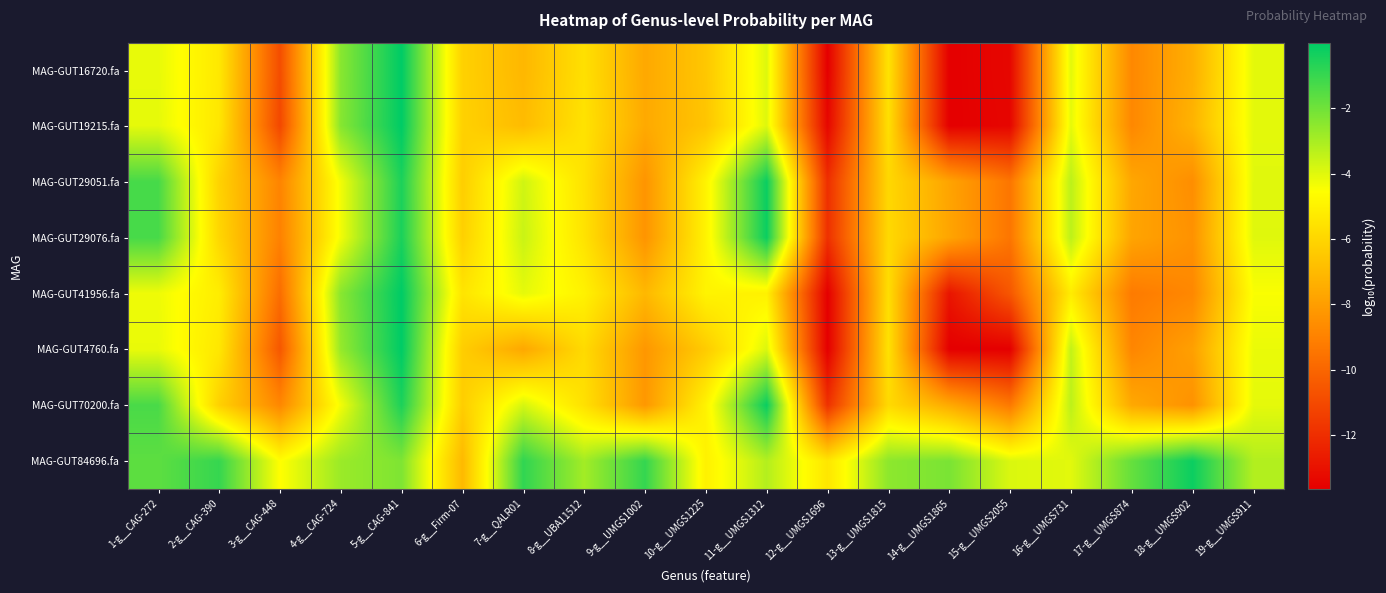

Reading left to right, transcribe all the data shown in this chart.

MAG-GUT16720.fa: 1-g__CAG-272=-4.1	2-g__CAG-390=-5.3	3-g__CAG-448=-10.9	4-g__CAG-724=-2.4	5-g__CAG-841=-0.0	6-g__Firm-07=-6.2	7-g__QALR01=-7.1	8-g__UBA11512=-5.6	9-g__UMGS1002=-7.6	10-g__UMGS1225=-6.5	11-g__UMGS1312=-4.0	12-g__UMGS1696=-13.6	13-g__UMGS1815=-5.5	14-g__UMGS1865=-13.6	15-g__UMGS2055=-13.4	16-g__UMGS731=-4.0	17-g__UMGS874=-8.8	18-g__UMGS902=-7.4	19-g__UMGS911=-4.1
MAG-GUT19215.fa: 1-g__CAG-272=-4.1	2-g__CAG-390=-5.4	3-g__CAG-448=-11.1	4-g__CAG-724=-2.4	5-g__CAG-841=-0.0	6-g__Firm-07=-6.2	7-g__QALR01=-6.9	8-g__UBA11512=-5.5	9-g__UMGS1002=-7.6	10-g__UMGS1225=-6.6	11-g__UMGS1312=-4.0	12-g__UMGS1696=-13.4	13-g__UMGS1815=-5.7	14-g__UMGS1865=-13.6	15-g__UMGS2055=-13.4	16-g__UMGS731=-4.1	17-g__UMGS874=-8.8	18-g__UMGS902=-7.2	19-g__UMGS911=-4.1
MAG-GUT29051.fa: 1-g__CAG-272=-1.3	2-g__CAG-390=-6.1	3-g__CAG-448=-8.9	4-g__CAG-724=-4.3	5-g__CAG-841=-0.5	6-g__Firm-07=-6.3	7-g__QALR01=-3.7	8-g__UBA11512=-5.6	9-g__UMGS1002=-8.3	10-g__UMGS1225=-4.9	11-g__UMGS1312=-0.2	12-g__UMGS1696=-11.9	13-g__UMGS1815=-5.9	14-g__UMGS1865=-7.8	15-g__UMGS2055=-9.4	16-g__UMGS731=-3.3	17-g__UMGS874=-7.7	18-g__UMGS902=-8.6	19-g__UMGS911=-4.0
MAG-GUT29076.fa: 1-g__CAG-272=-1.3	2-g__CAG-390=-6.0	3-g__CAG-448=-9.0	4-g__CAG-724=-4.3	5-g__CAG-841=-0.5	6-g__Firm-07=-6.2	7-g__QALR01=-3.6	8-g__UBA11512=-5.5	9-g__UMGS1002=-8.3	10-g__UMGS1225=-5.0	11-g__UMGS1312=-0.2	12-g__UMGS1696=-11.9	13-g__UMGS1815=-5.9	14-g__UMGS1865=-7.7	15-g__UMGS2055=-9.4	16-g__UMGS731=-3.4	17-g__UMGS874=-7.8	18-g__UMGS902=-8.4	19-g__UMGS911=-4.0
MAG-GUT41956.fa: 1-g__CAG-272=-4.3	2-g__CAG-390=-5.2	3-g__CAG-448=-9.7	4-g__CAG-724=-2.4	5-g__CAG-841=-0.0	6-g__Firm-07=-5.5	7-g__QALR01=-4.1	8-g__UBA11512=-5.0	9-g__UMGS1002=-7.1	10-g__UMGS1225=-4.9	11-g__UMGS1312=-5.0	12-g__UMGS1696=-13.6	13-g__UMGS1815=-5.7	14-g__UMGS1865=-12.9	15-g__UMGS2055=-10.5	16-g__UMGS731=-5.2	17-g__UMGS874=-9.2	18-g__UMGS902=-8.8	19-g__UMGS911=-4.5
MAG-GUT4760.fa: 1-g__CAG-272=-4.2	2-g__CAG-390=-5.4	3-g__CAG-448=-10.5	4-g__CAG-724=-2.7	5-g__CAG-841=-0.0	6-g__Firm-07=-6.3	7-g__QALR01=-7.6	8-g__UBA11512=-5.8	9-g__UMGS1002=-8.2	10-g__UMGS1225=-6.4	11-g__UMGS1312=-3.9	12-g__UMGS1696=-13.6	13-g__UMGS1815=-5.6	14-g__UMGS1865=-13.6	15-g__UMGS2055=-13.6	16-g__UMGS731=-3.5	17-g__UMGS874=-8.8	18-g__UMGS902=-7.9	19-g__UMGS911=-4.2
MAG-GUT70200.fa: 1-g__CAG-272=-1.3	2-g__CAG-390=-6.2	3-g__CAG-448=-8.8	4-g__CAG-724=-4.3	5-g__CAG-841=-0.5	6-g__Firm-07=-6.3	7-g__QALR01=-3.8	8-g__UBA11512=-5.6	9-g__UMGS1002=-8.2	10-g__UMGS1225=-5.0	11-g__UMGS1312=-0.2	12-g__UMGS1696=-11.9	13-g__UMGS1815=-5.9	14-g__UMGS1865=-7.6	15-g__UMGS2055=-9.3	16-g__UMGS731=-3.4	17-g__UMGS874=-7.6	18-g__UMGS902=-8.4	19-g__UMGS911=-4.1
MAG-GUT84696.fa: 1-g__CAG-272=-1.7	2-g__CAG-390=-1.0	3-g__CAG-448=-4.6	4-g__CAG-724=-2.8	5-g__CAG-841=-2.3	6-g__Firm-07=-7.0	7-g__QALR01=-0.9	8-g__UBA11512=-2.9	9-g__UMGS1002=-1.0	10-g__UMGS1225=-5.0	11-g__UMGS1312=-3.2	12-g__UMGS1696=-5.4	13-g__UMGS1815=-2.5	14-g__UMGS1865=-2.2	15-g__UMGS2055=-3.9	16-g__UMGS731=-4.0	17-g__UMGS874=-1.8	18-g__UMGS902=-0.2	19-g__UMGS911=-3.2